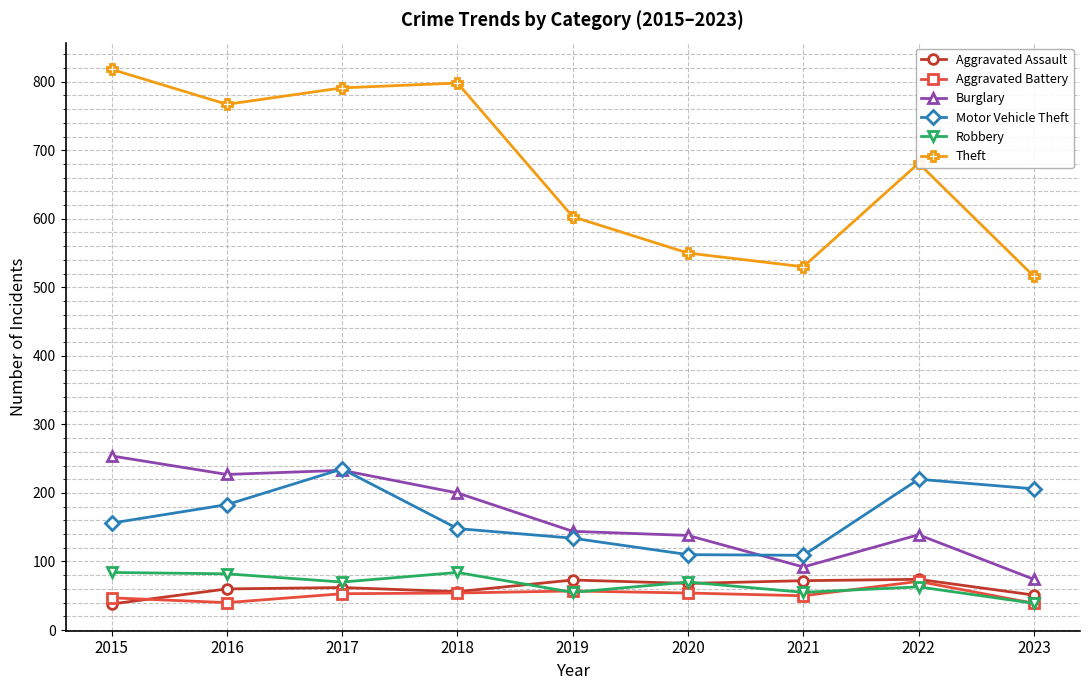

True or false: Aggravated Battery has more than 1 interior local peaks.

True